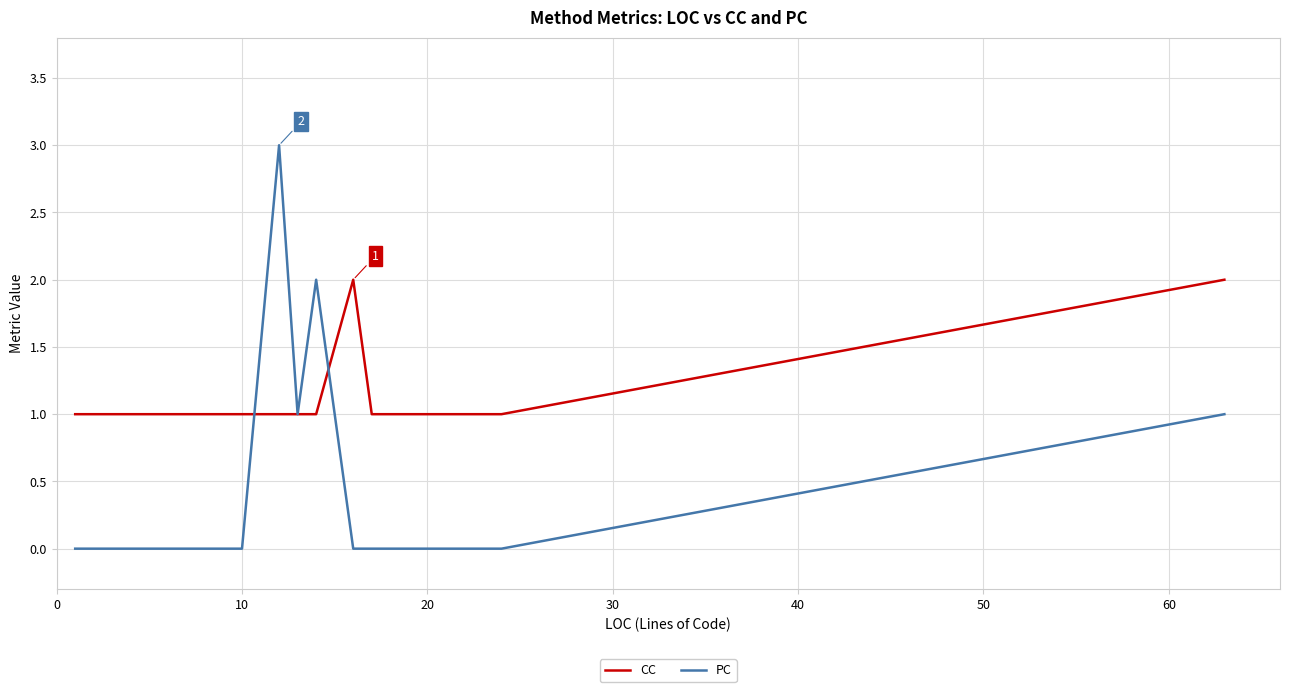

Which series has the largest total across all categories?

CC